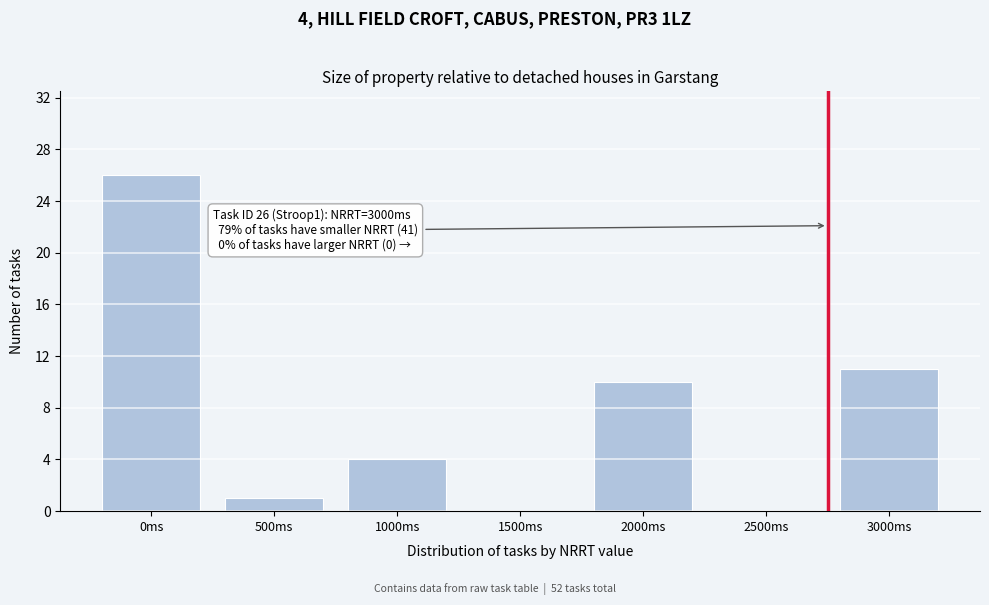

Reading left to right, list all the values displayed in this chart.

0ms=26	500ms=1	1000ms=4	1500ms=0	2000ms=10	2500ms=0	3000ms=11